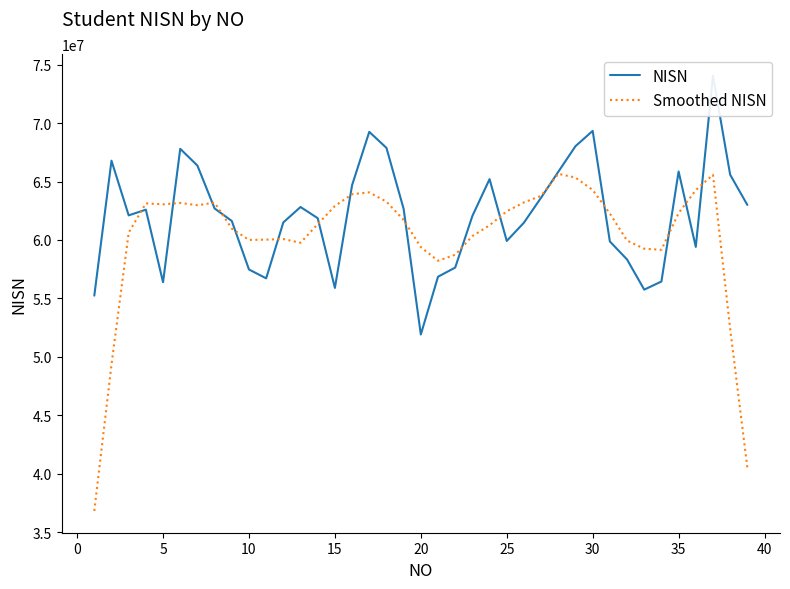

What is the difference between the maximum and second lowest values in the NISN series?

18797372.0